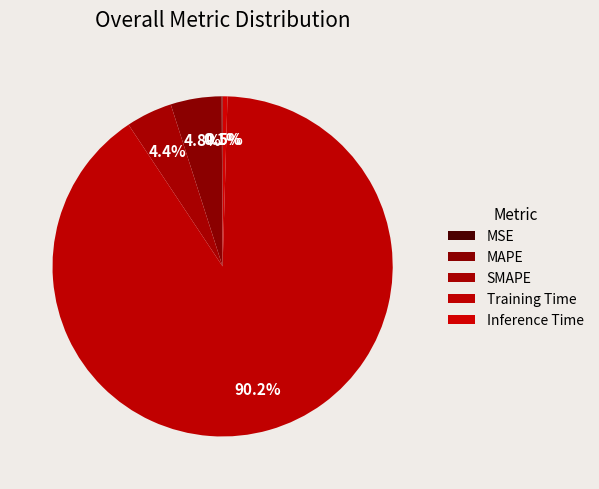

Which has a higher value, MAPE or SMAPE?

MAPE